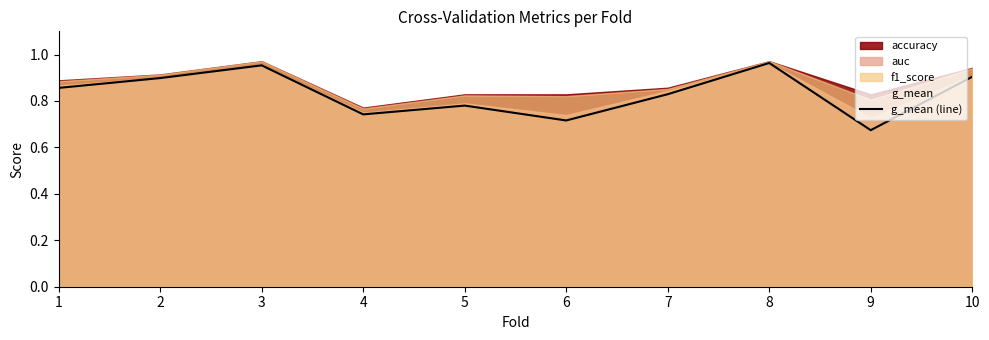

How many data points does each series have?

10